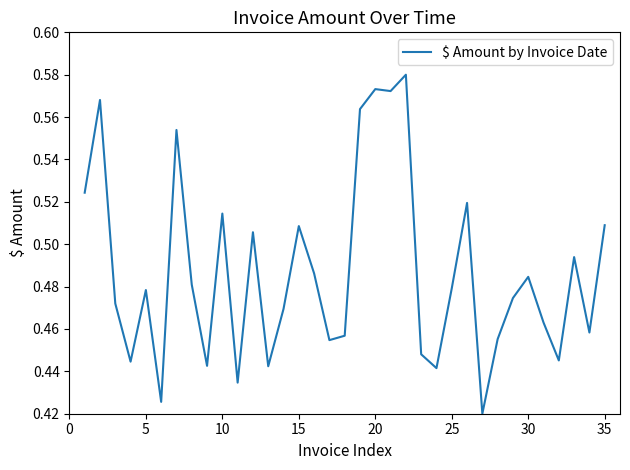

How many lines are shown in the chart?

1